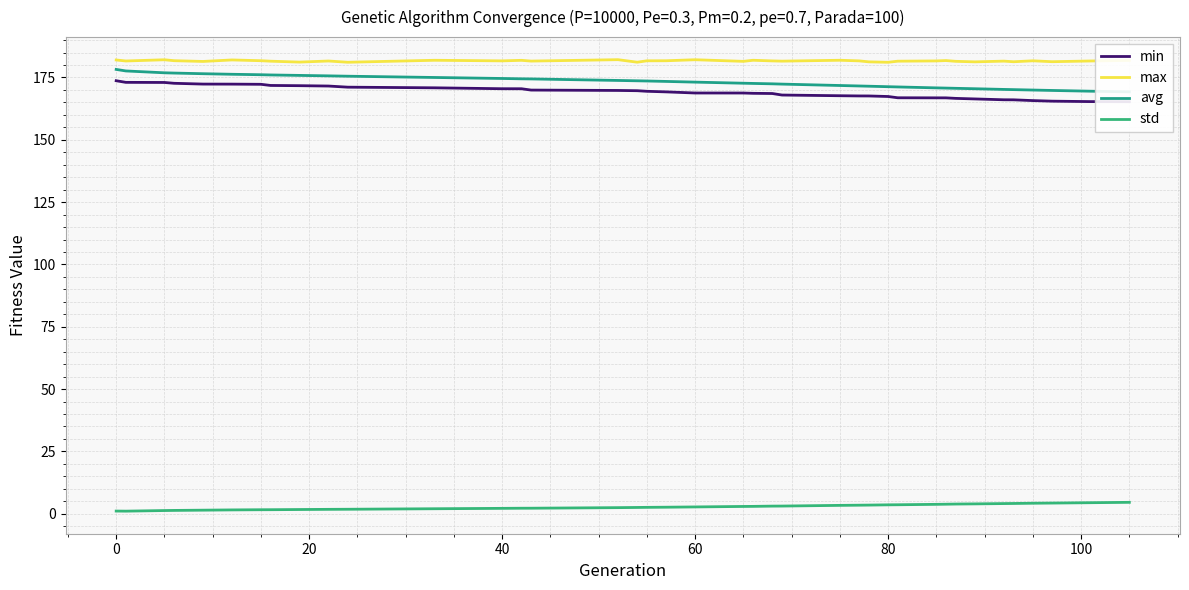

What is the minimum value for max?

181.1